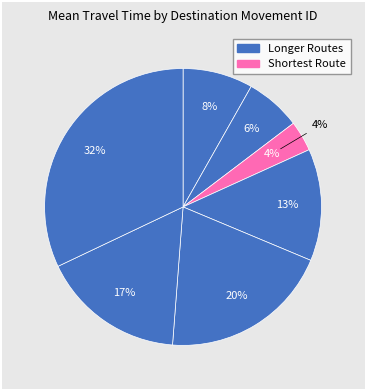

Count the number of slices in the pie.

7